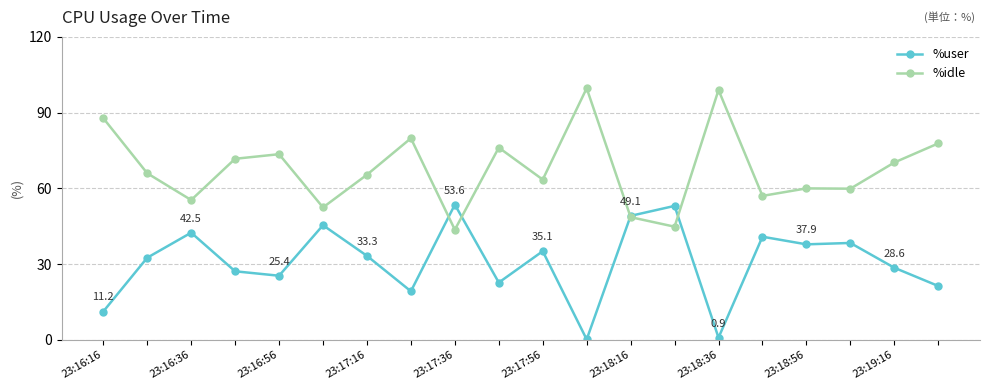

Which series has the largest total across all categories?

%idle